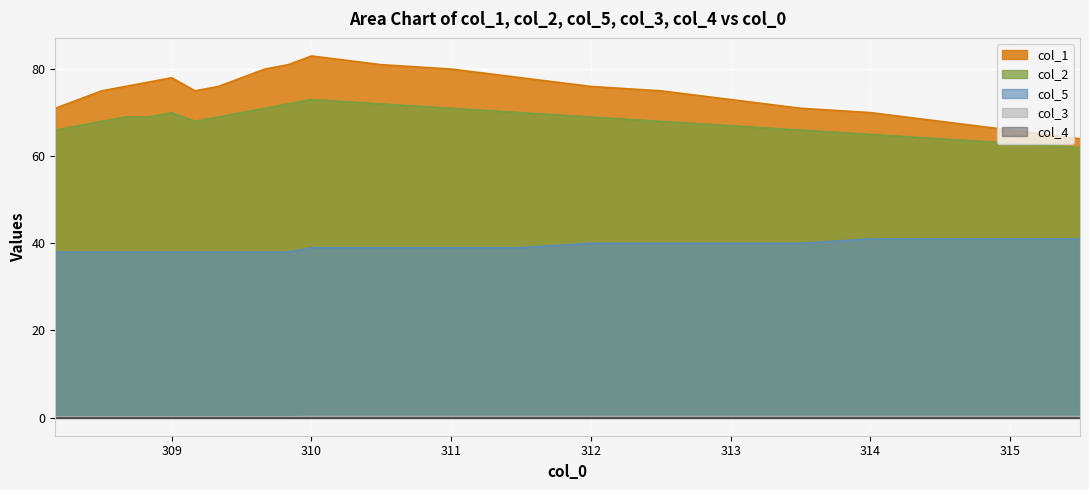

True or false: col_2 and col_1 intersect in this chart.

False